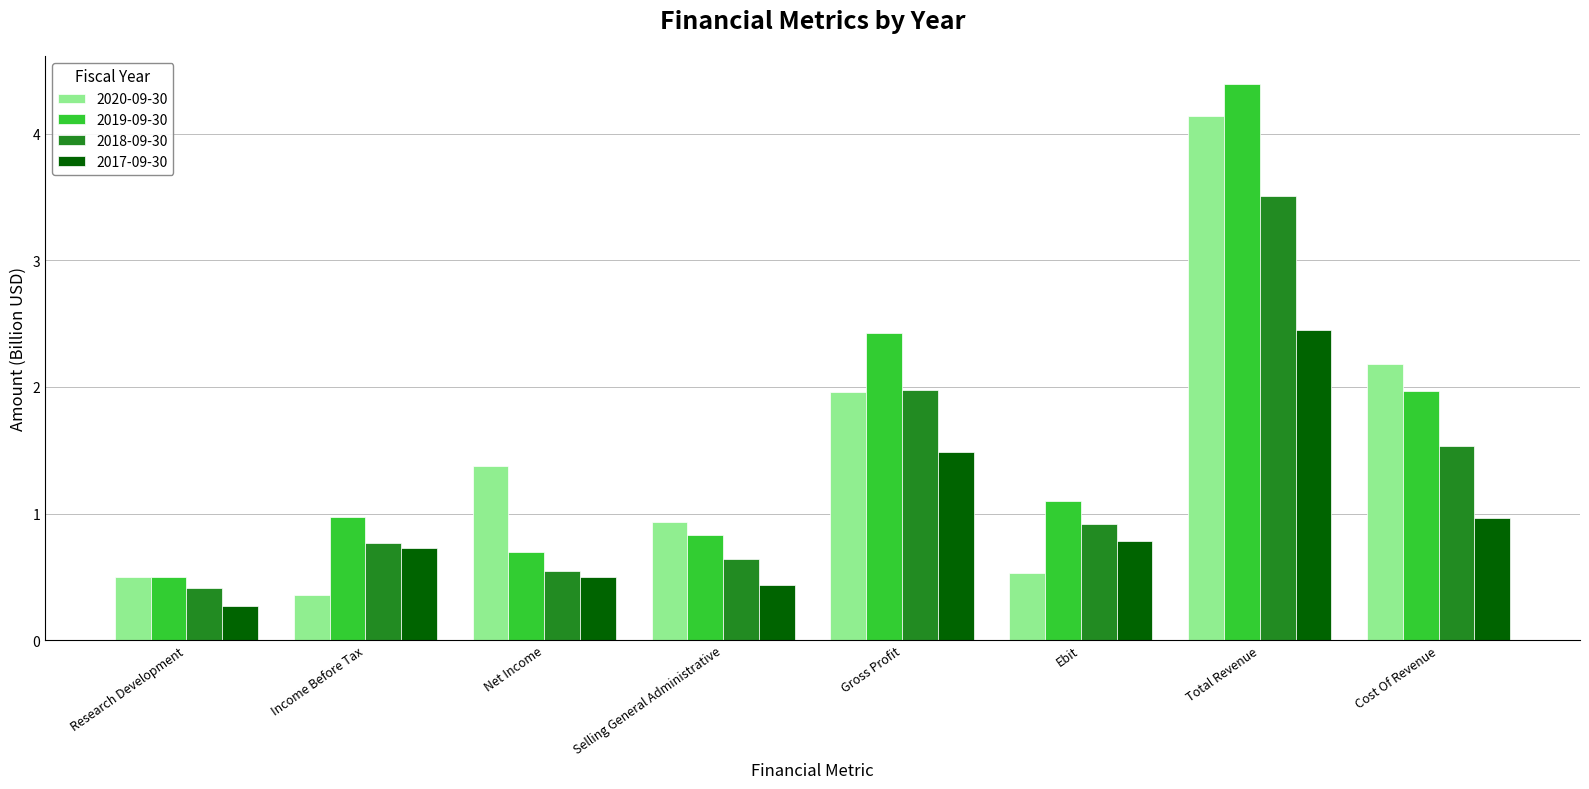

List the series in order of their overall mean, highest first.

2019-09-30, 2020-09-30, 2018-09-30, 2017-09-30